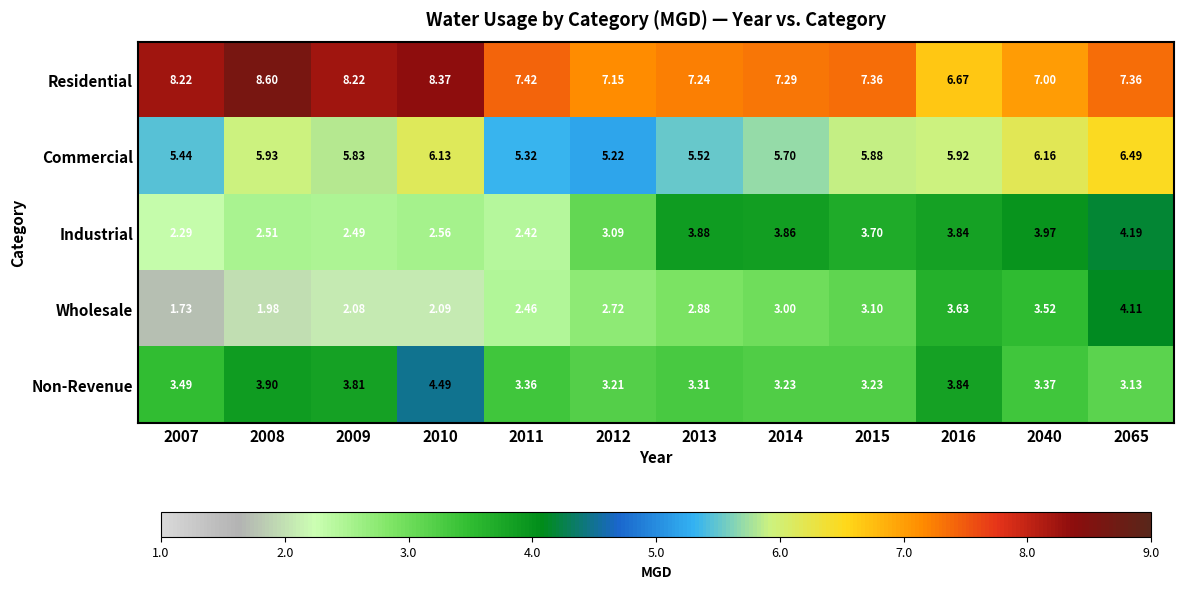

Which series has the widest spread of values?

Wholesale